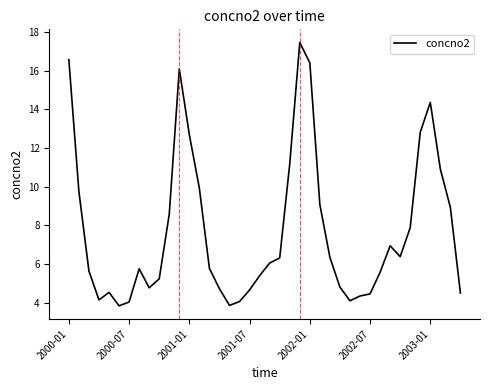

What is the difference between the maximum and minimum values?

13.6